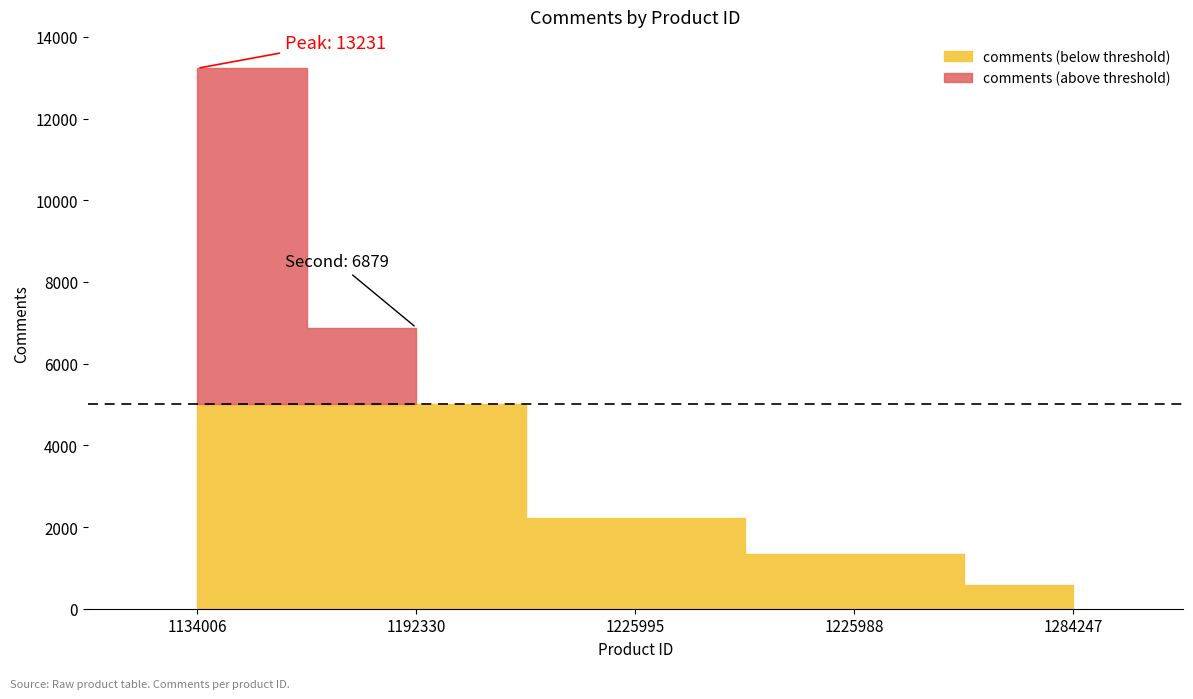

Rank the categories by value from lowest to highest.

1284247, 1225988, 1225995, 1192330, 1134006